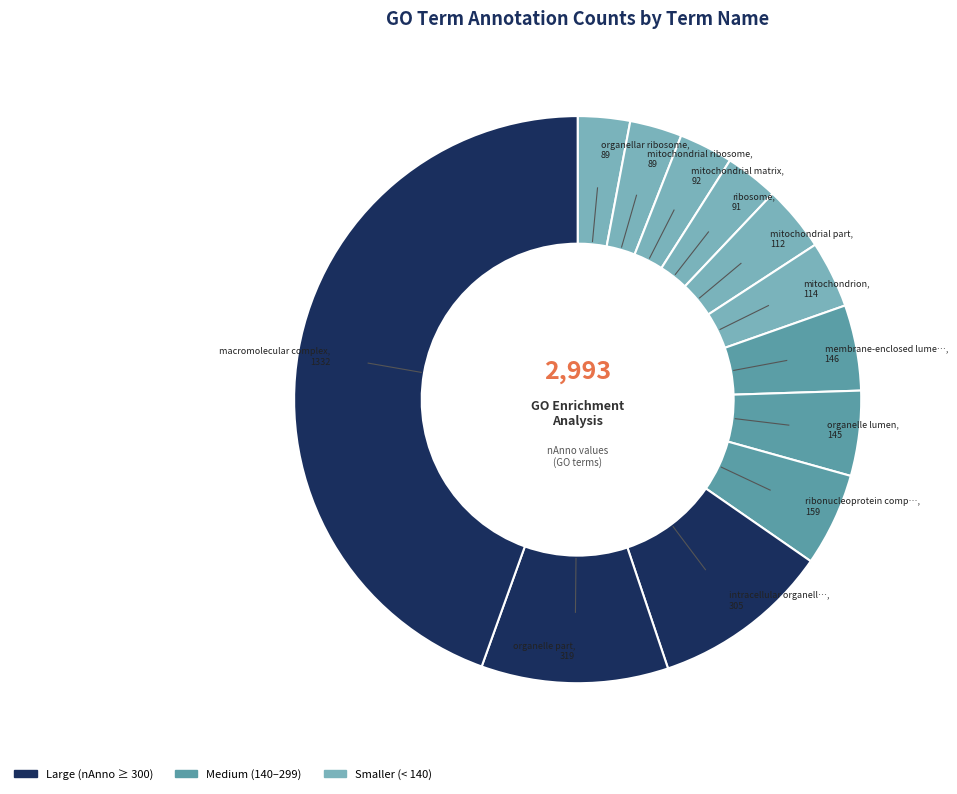

How many segments does this pie chart have?

12